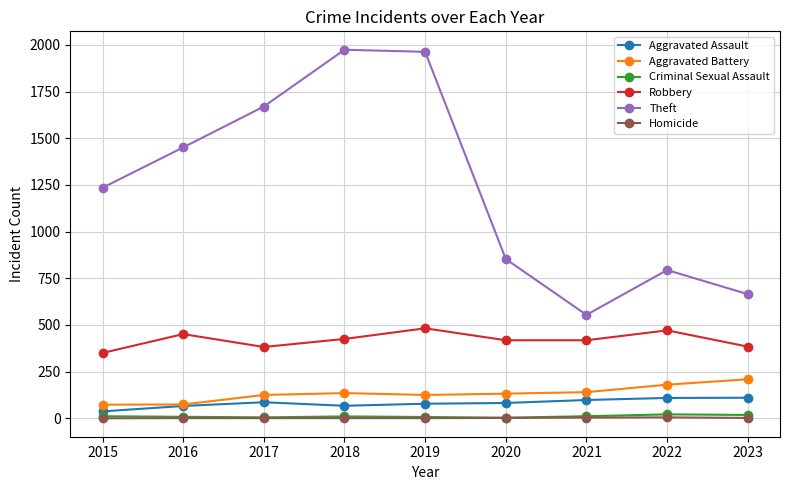

Is the value of Theft at 2023 greater than the value of Aggravated Battery at 2018?

Yes